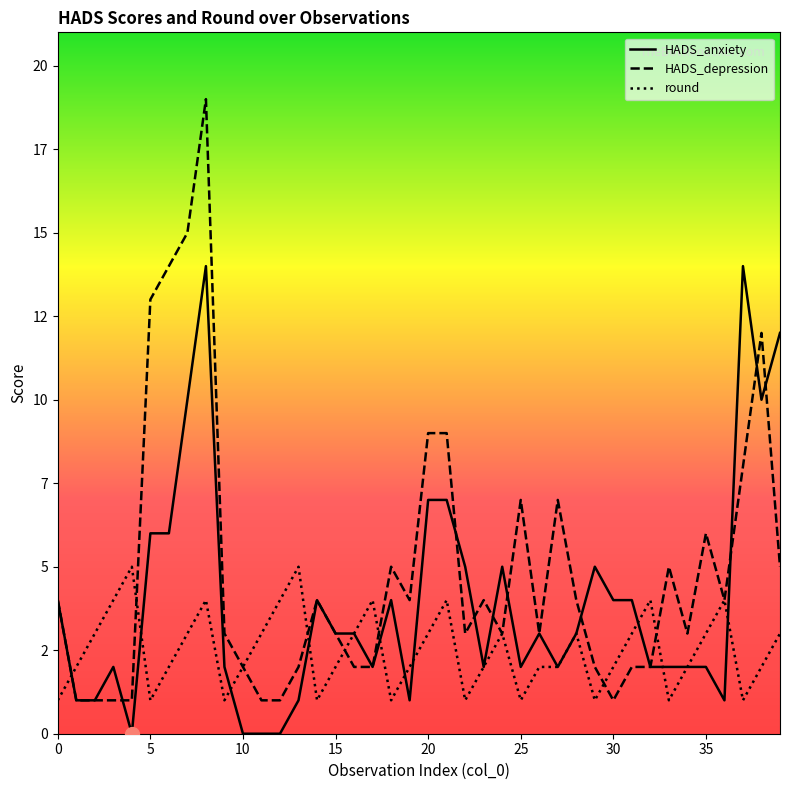

What is the maximum value for HADS_anxiety?

14